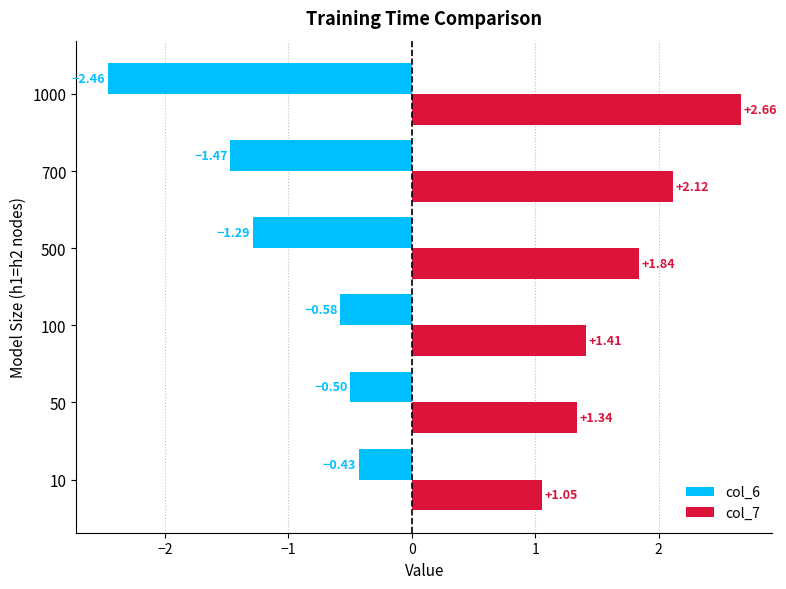

What is the total value across all series at 500?

0.6